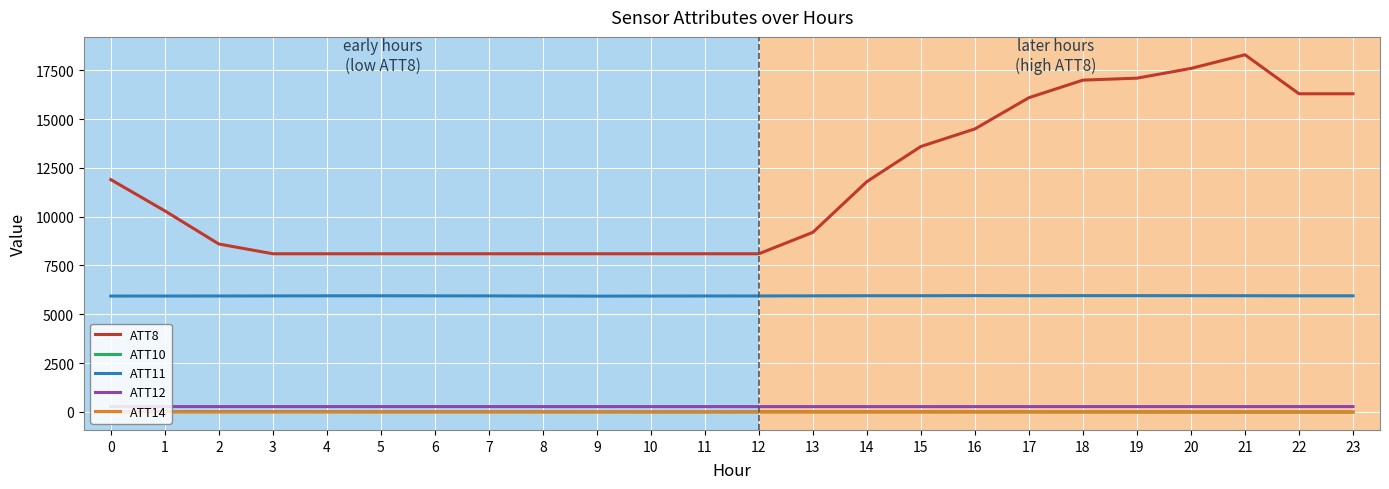

What is the greatest value displayed?

18300.0